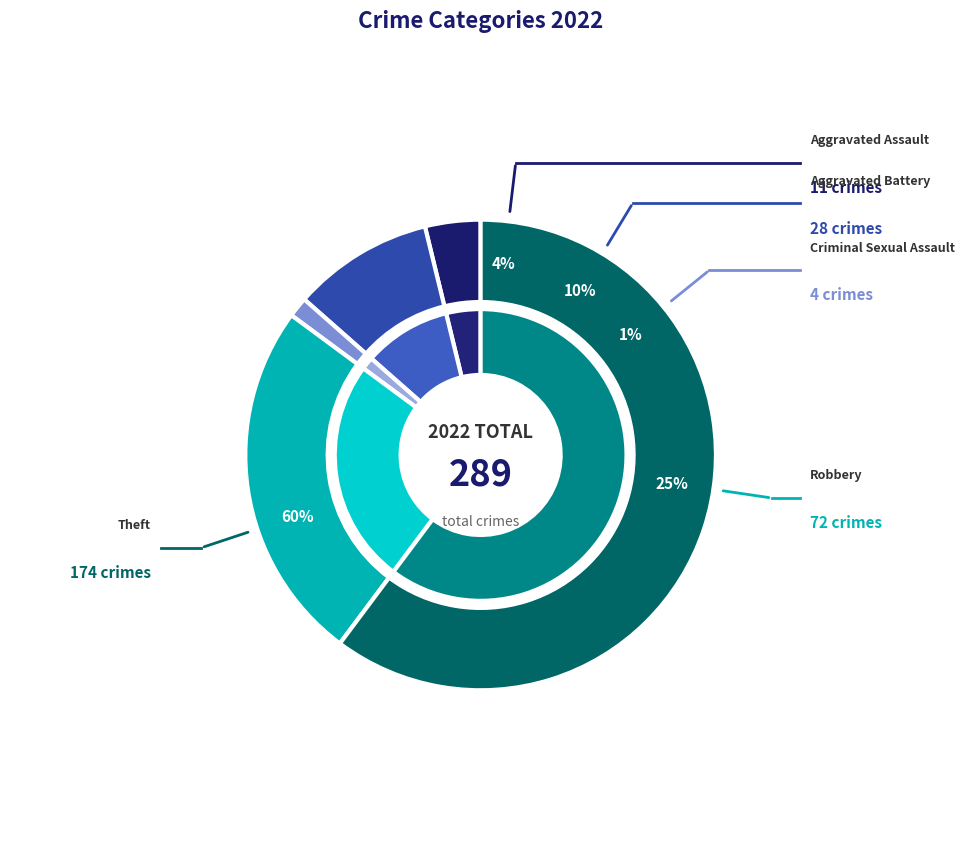

What is the smallest slice in the pie chart?

Criminal Sexual Assault